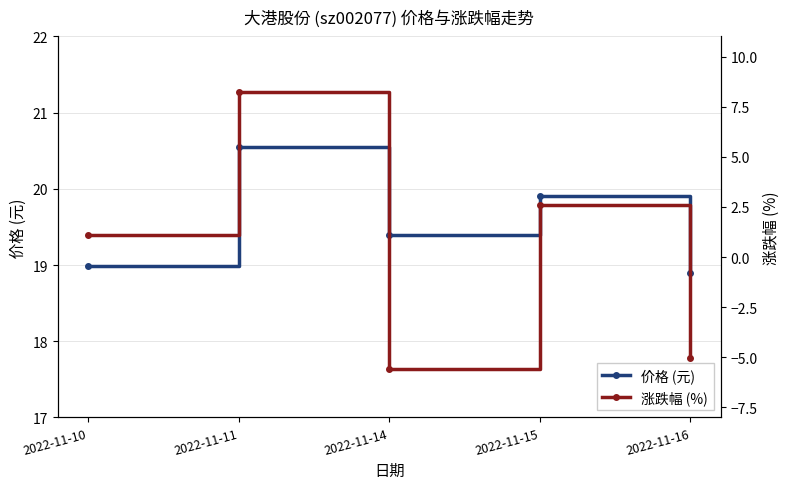

The value of 价格 (元) at 2022-11-16 is 33.2. True or false?

False